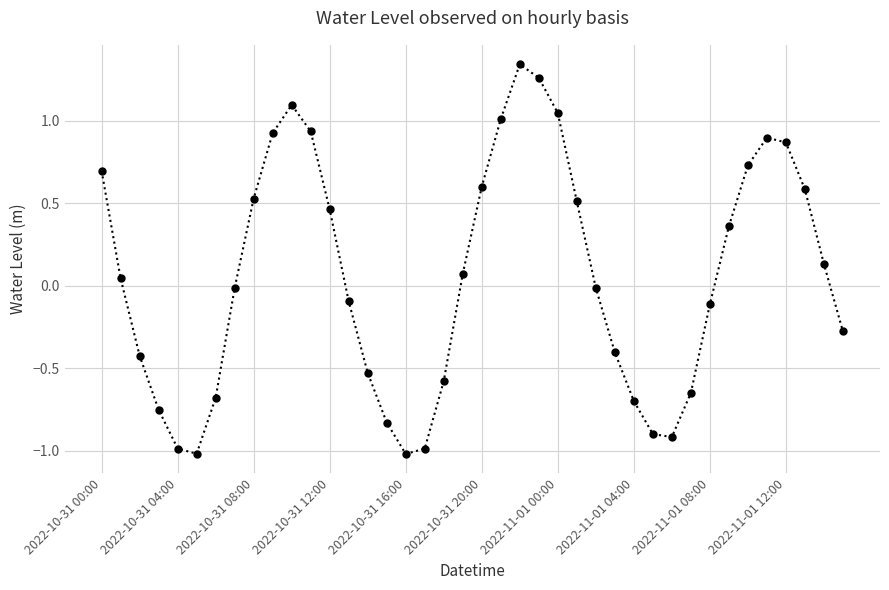

What is the sum of all values?

2.2